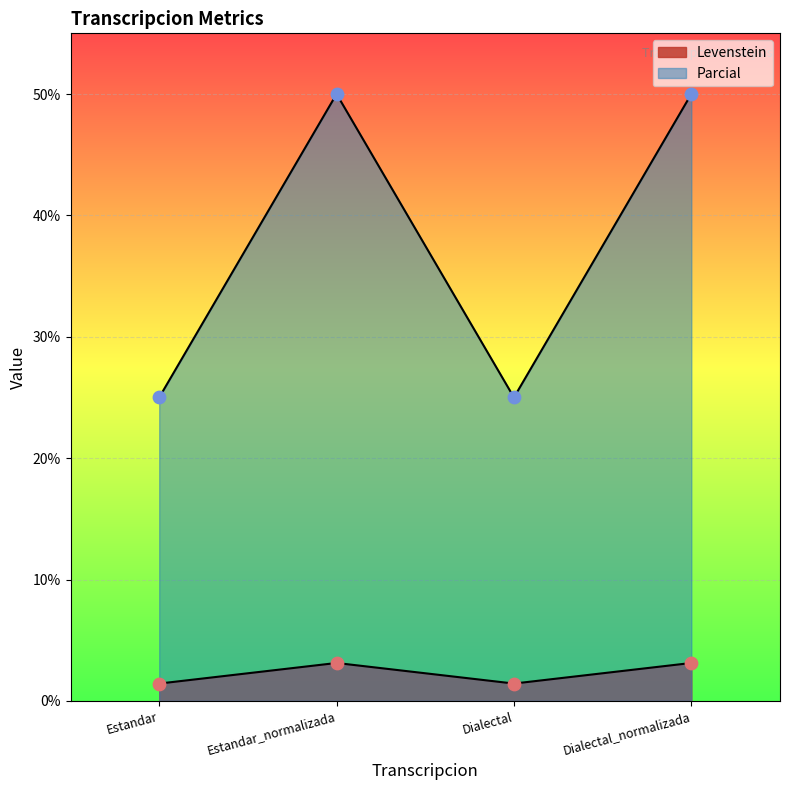

Is the value of Parcial at Dialectal greater than the value of Levenstein at Estandar_normalizada?

Yes